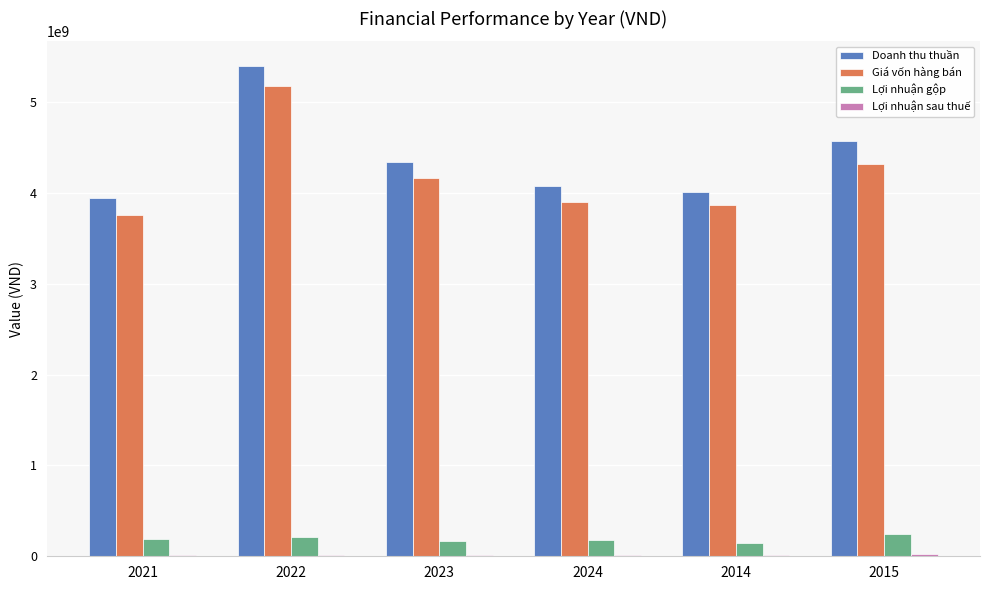

How many series are shown in this chart?

4